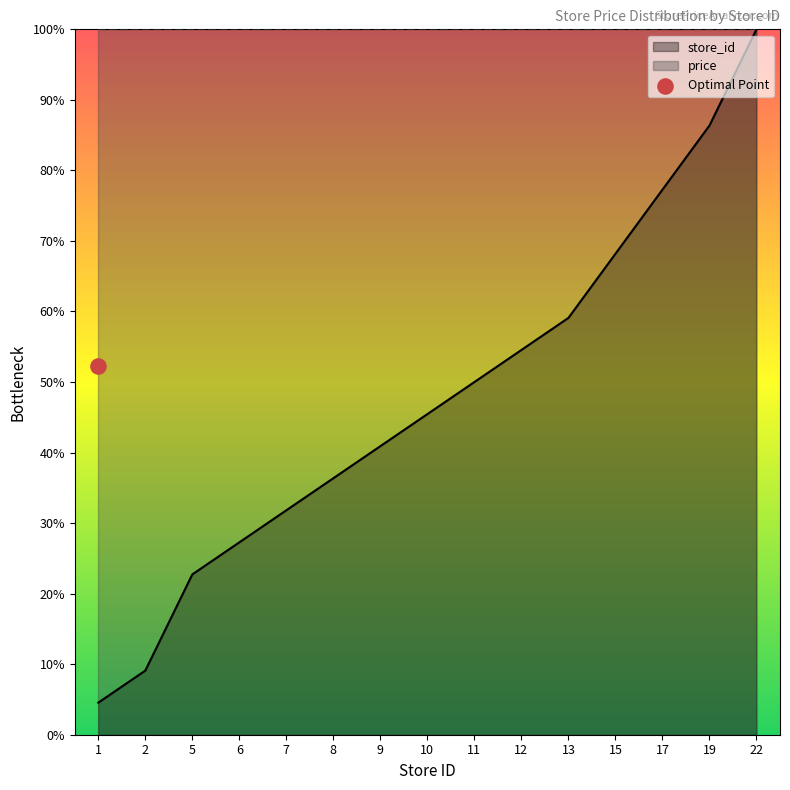

Which has a higher value, 10 or 2?

10